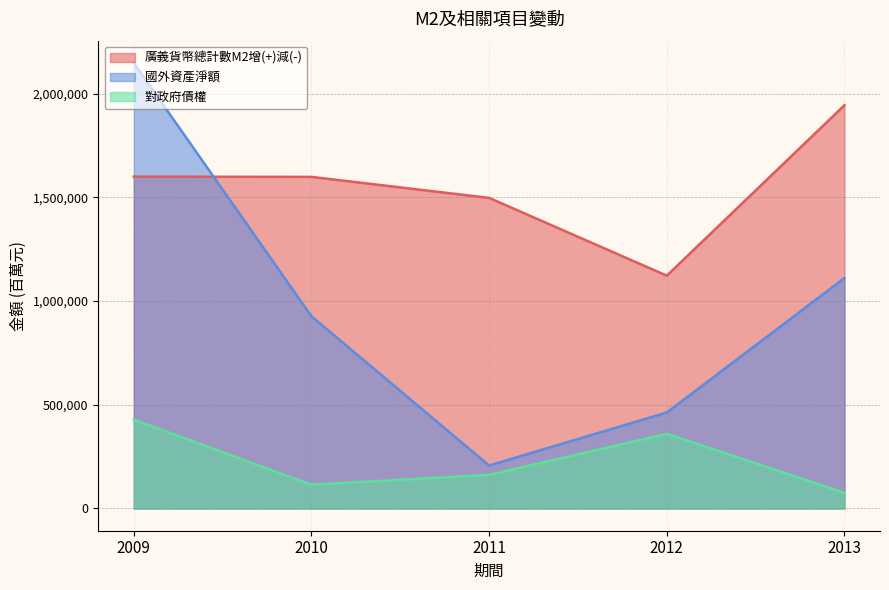

What is the average value of the 國外資產淨額 series?

971117